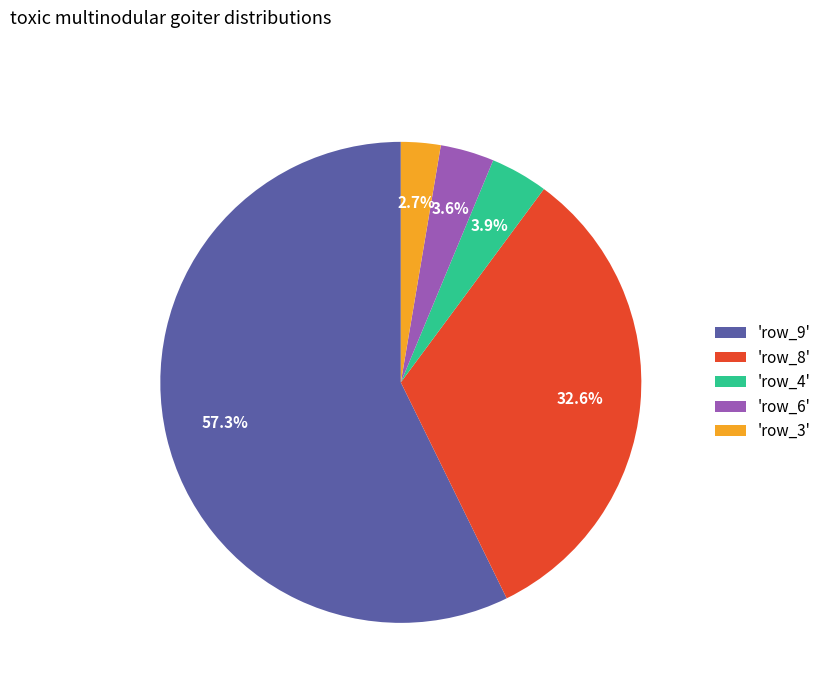

What is the total percentage of 'row_6' and 'row_8'?

36.2%